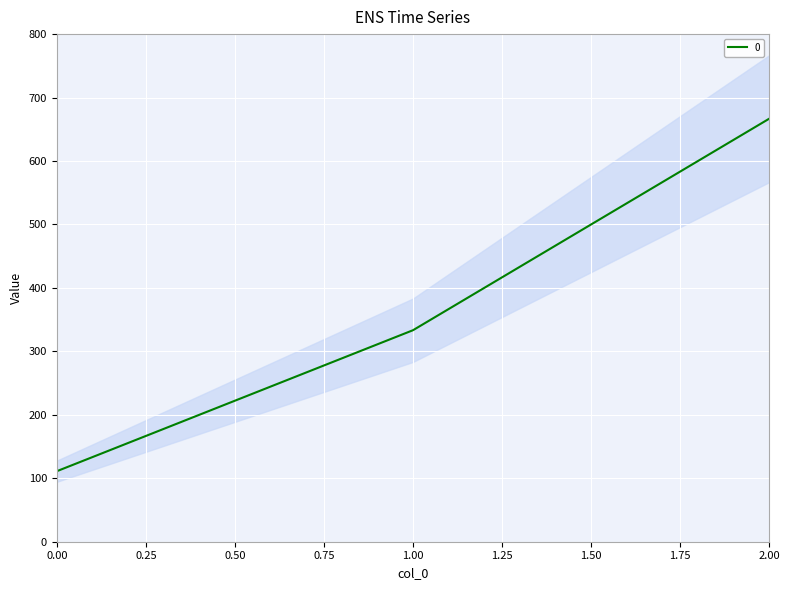

At which label does the data first exceed 333?

1